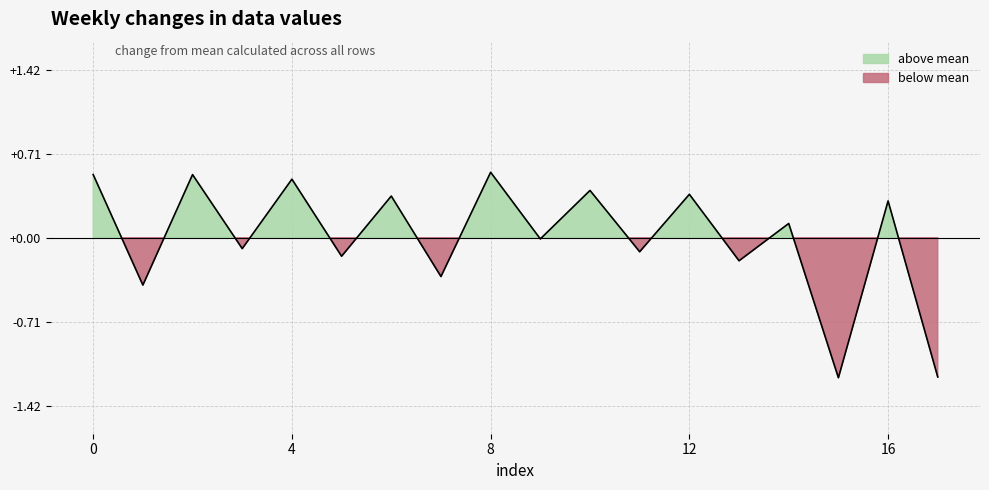

The value at 16 is 0.3. True or false?

True